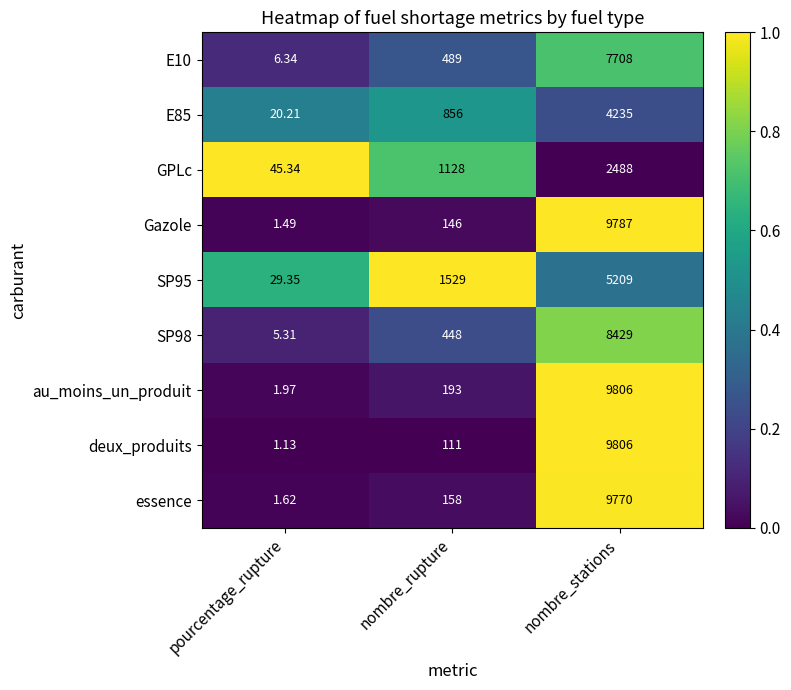

At which category is the sum across all series the highest?

nombre_stations